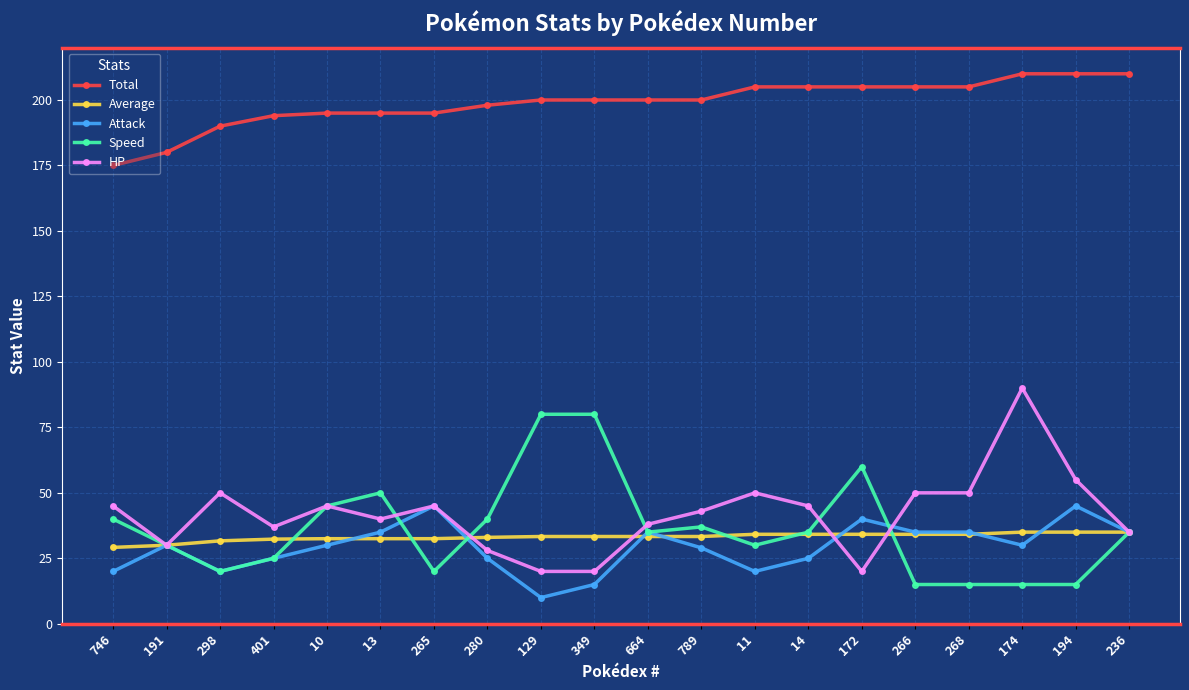

What position from the left is 746?

1